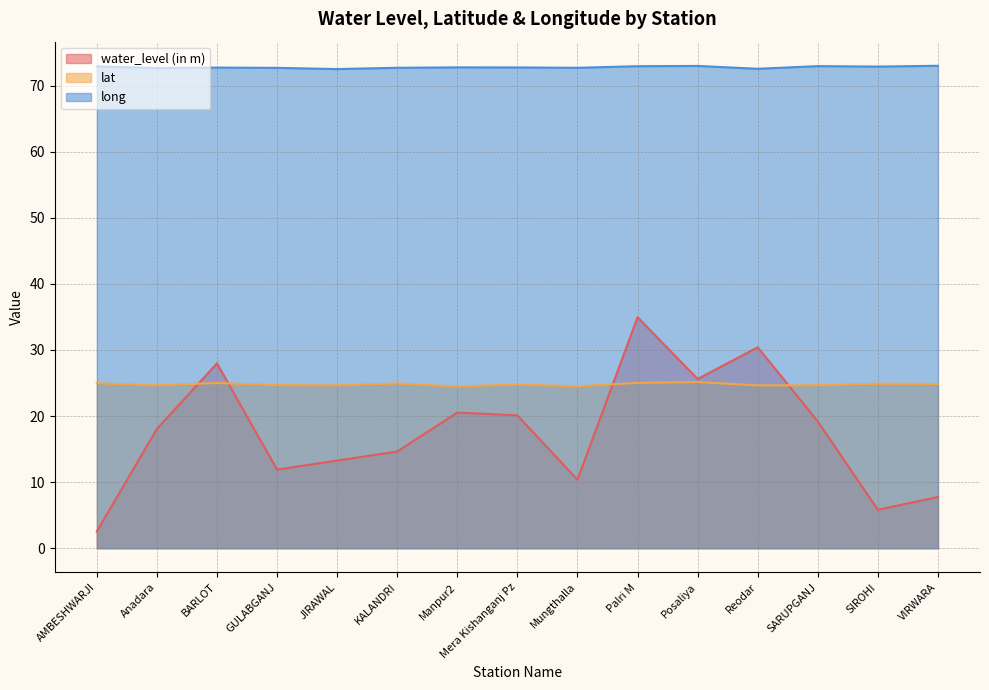

What is the sum of the lat values at Anadara and KALANDRI?

49.6